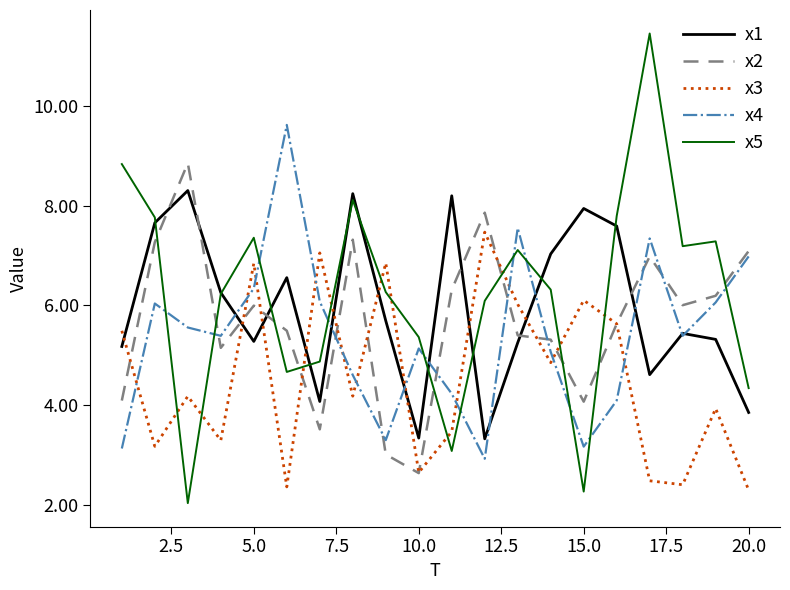

Which series ends up on top after the final intersection of x3 and x5?

x5